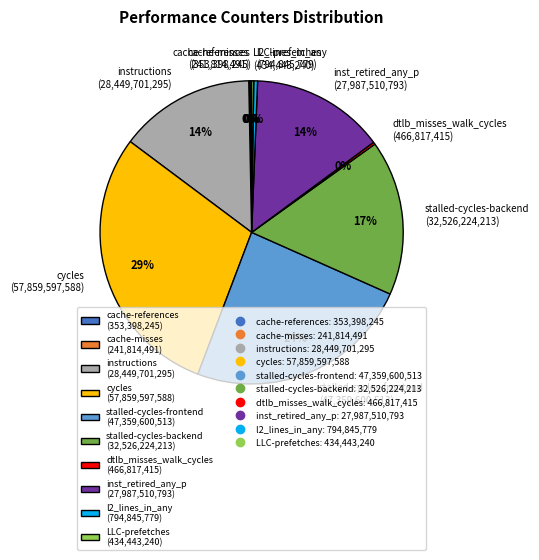

To the nearest percent, what percentage of the pie is inst_retired_any_p (27,987,510,793)?

14%